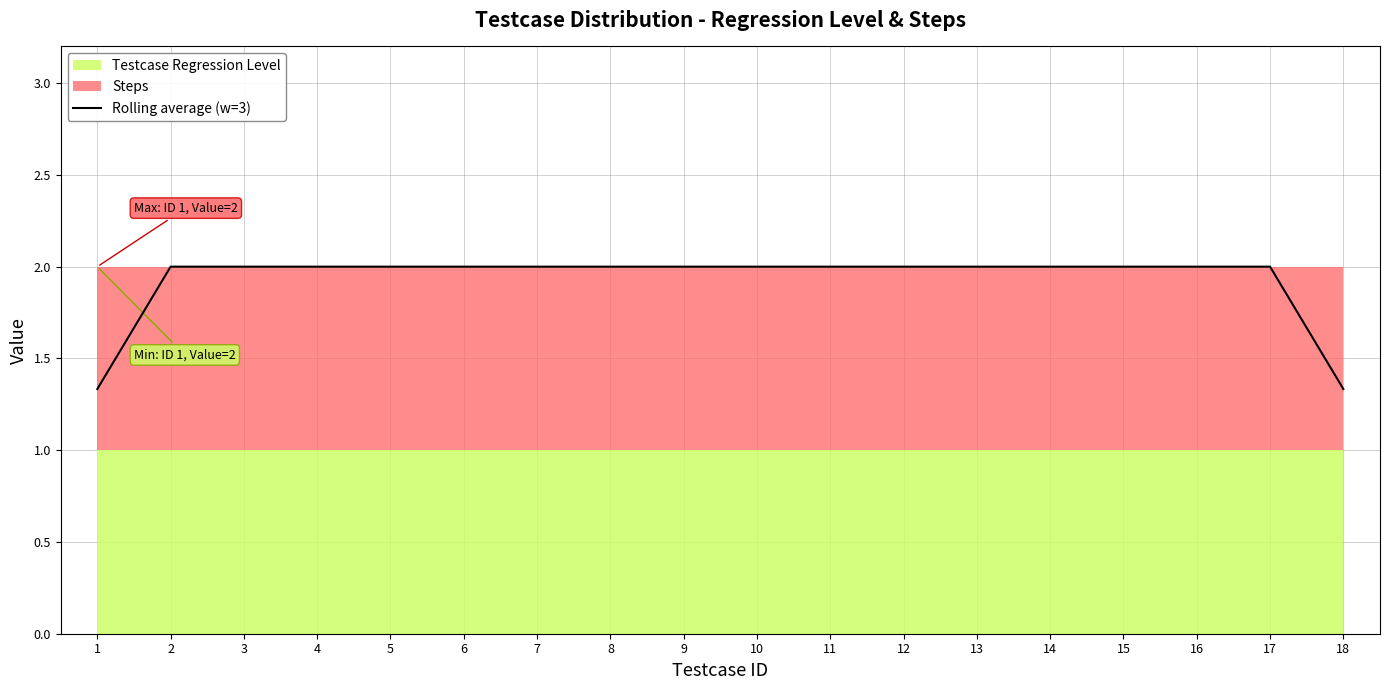

Approximately how many times larger is the value at 1 compared to 4?

0.7